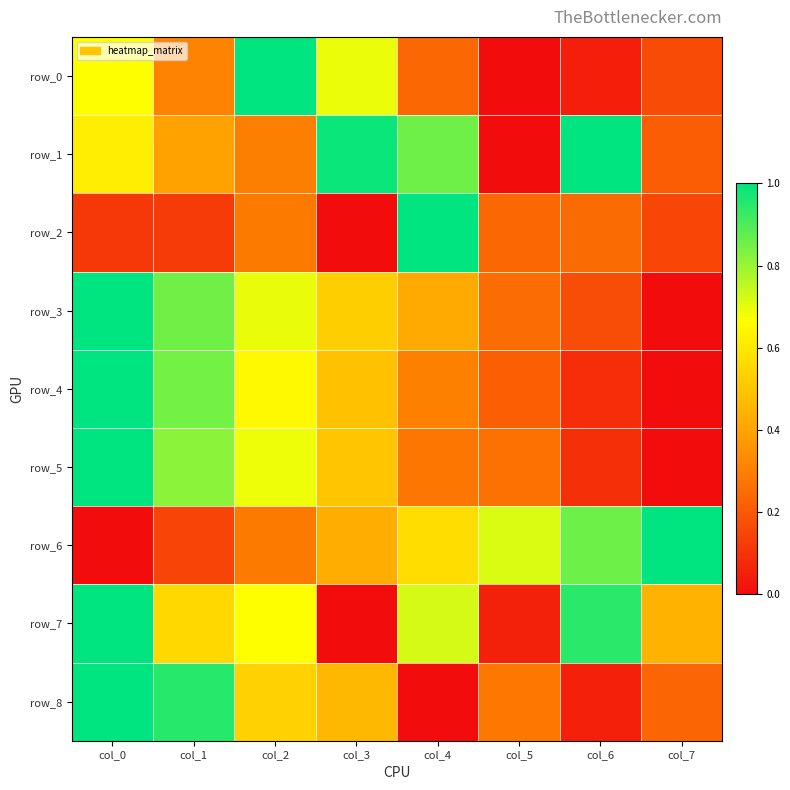

Which series changed the most between col_3 and col_6?

row_7